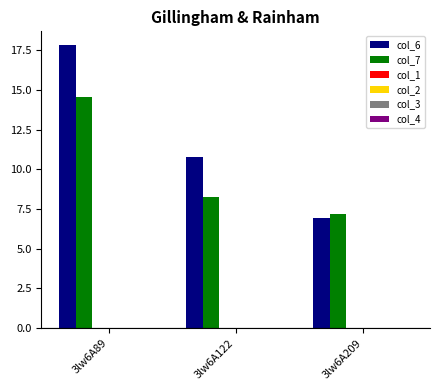

Rank the series by their maximum value, from lowest to highest.

col_7, col_6